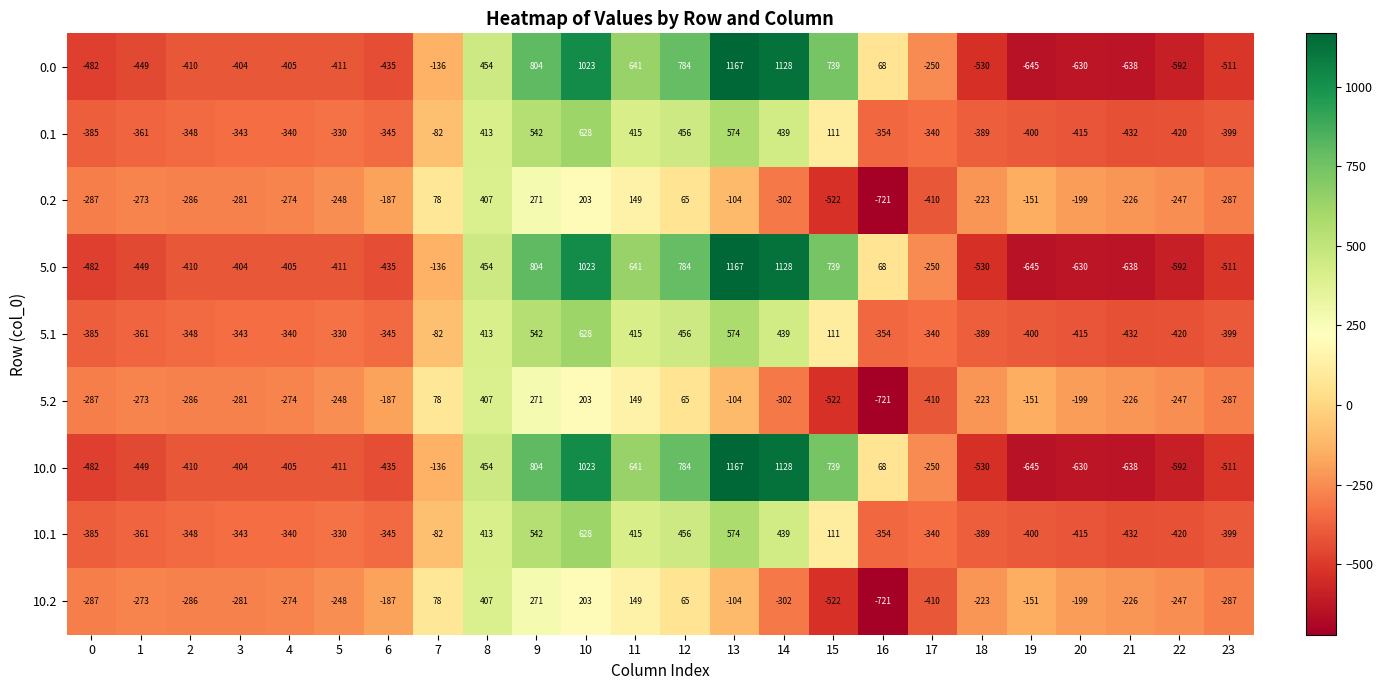

What is the sum of the 5.2 values at 5 and 14?

-550